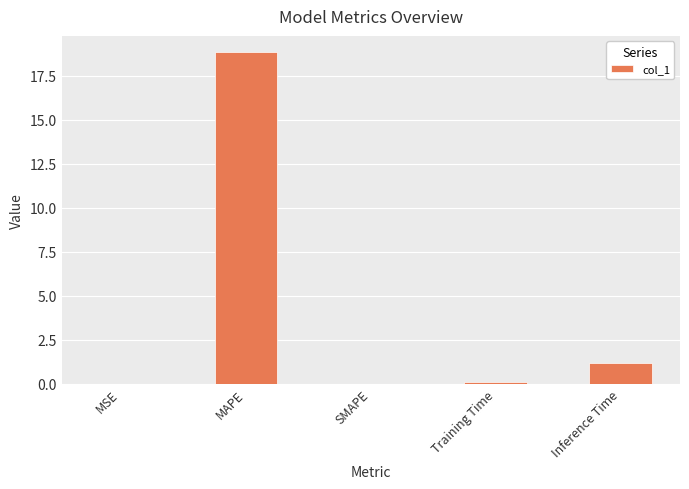

True or false: the data shows 18.8 at MAPE.

True